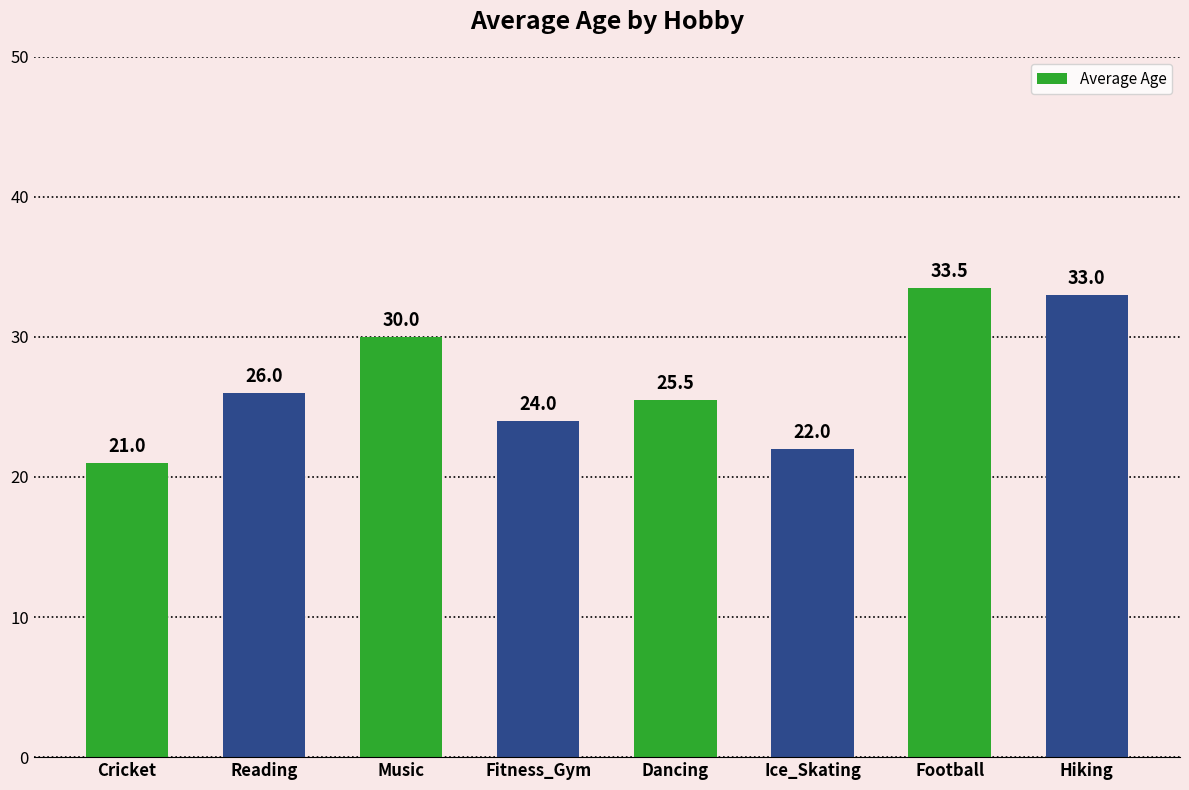

List the labels in order of value, largest first.

Football, Hiking, Music, Reading, Dancing, Fitness_Gym, Ice_Skating, Cricket